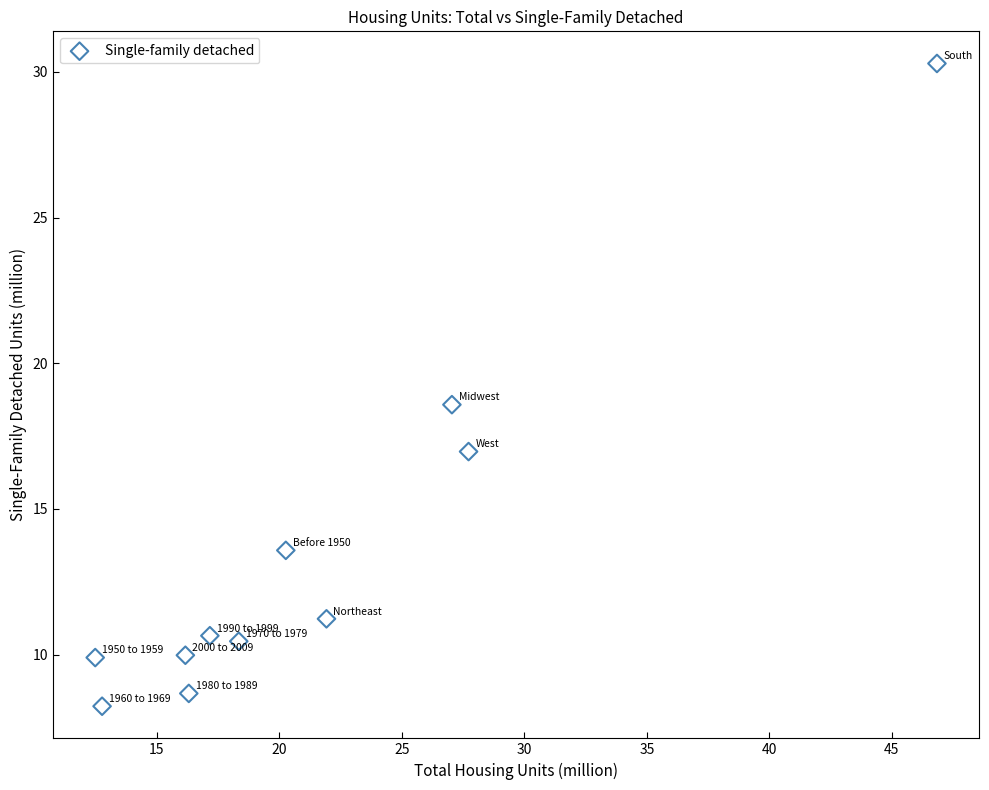

What Y value in the scatter plot is closest to 19?

18.6